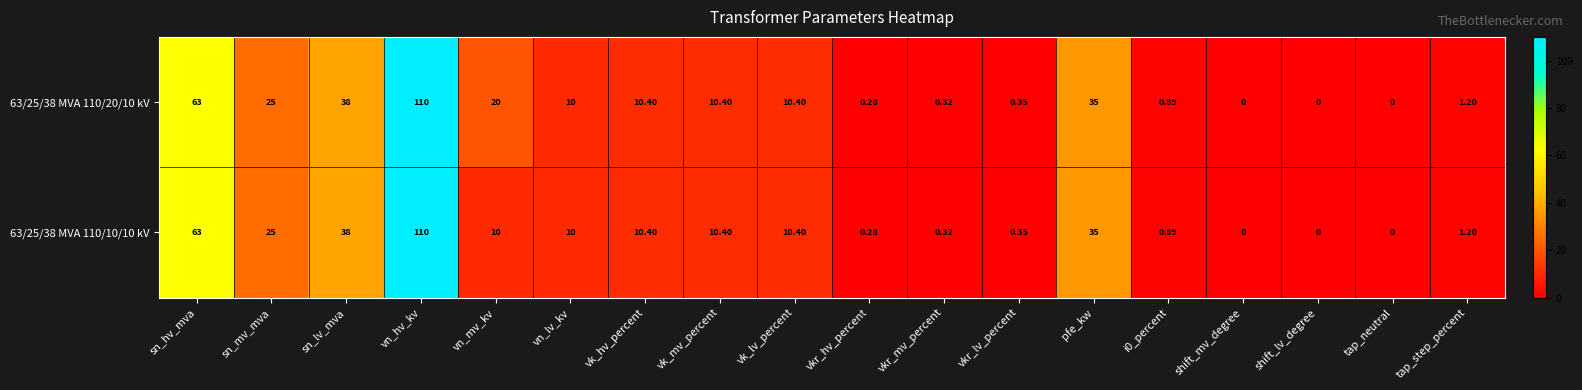

Which series has the largest total across all categories?

63/25/38 MVA 110/20/10 kV